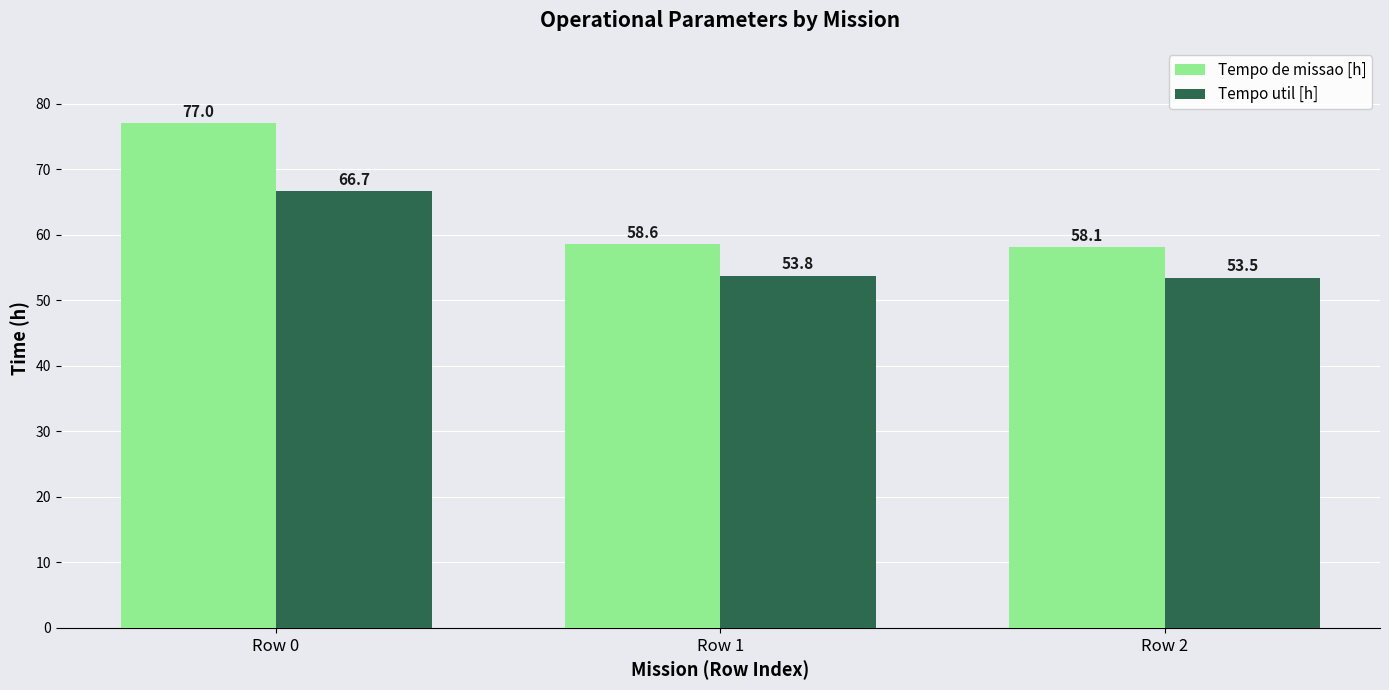

Does the chart contain stacked bars?

No